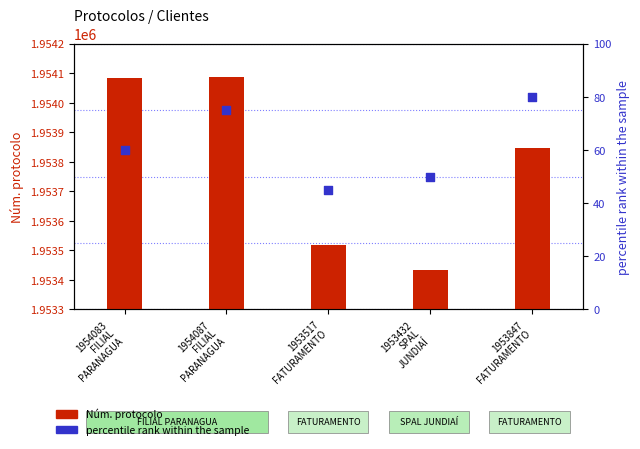

What are all the series names shown in the legend?

Núm. protocolo, percentile rank within the sample